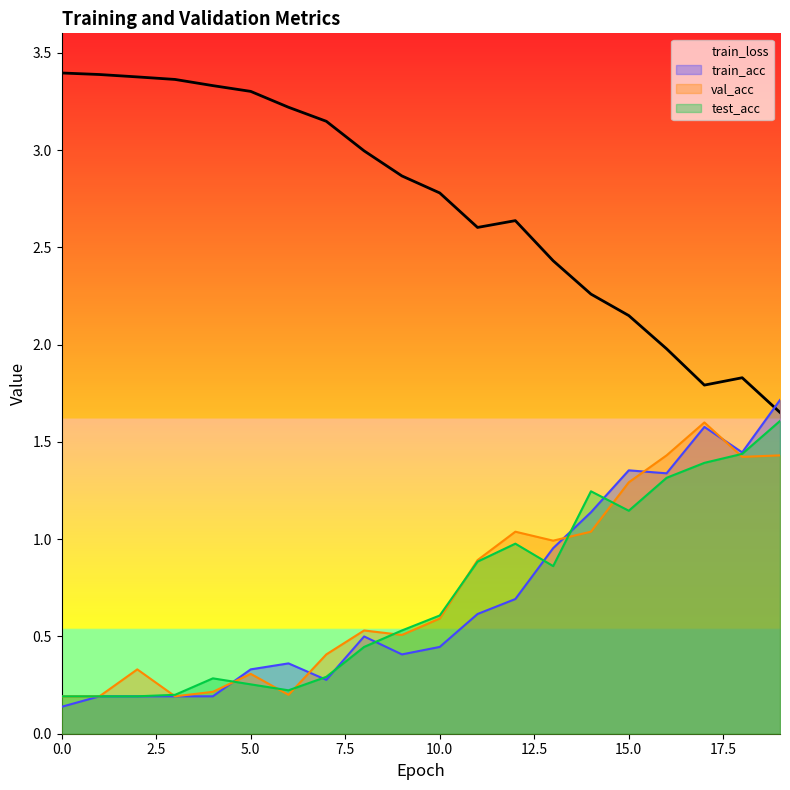

What is the sum of all values?

54.5